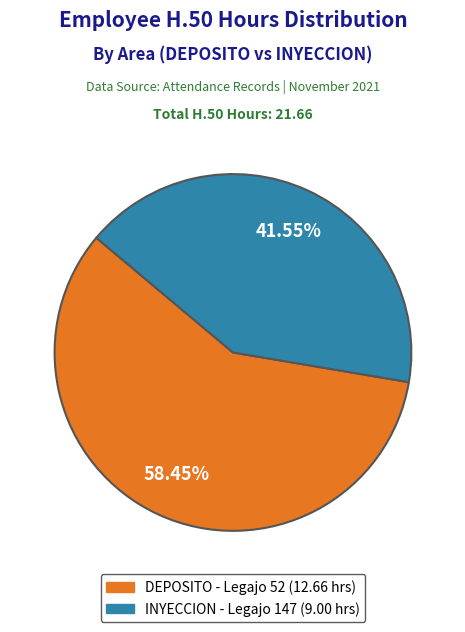

Is there any slice that represents more than half of the pie?

Yes